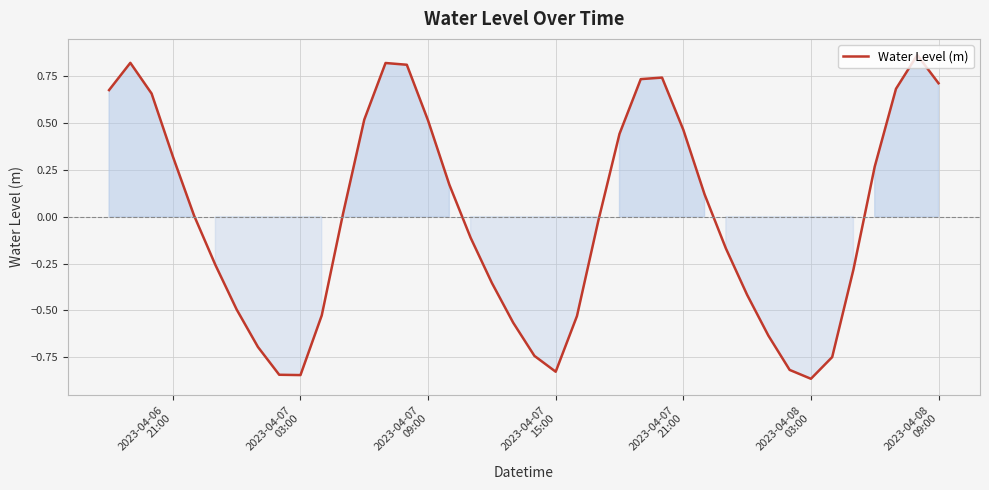

What is the difference between the maximum and minimum values?

1.7